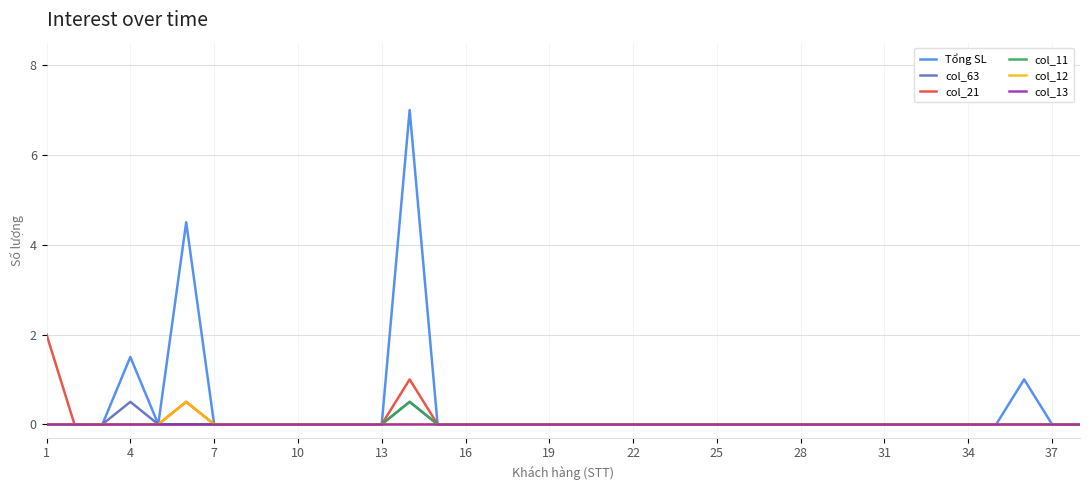

Which series has the widest spread of values?

Tổng SL